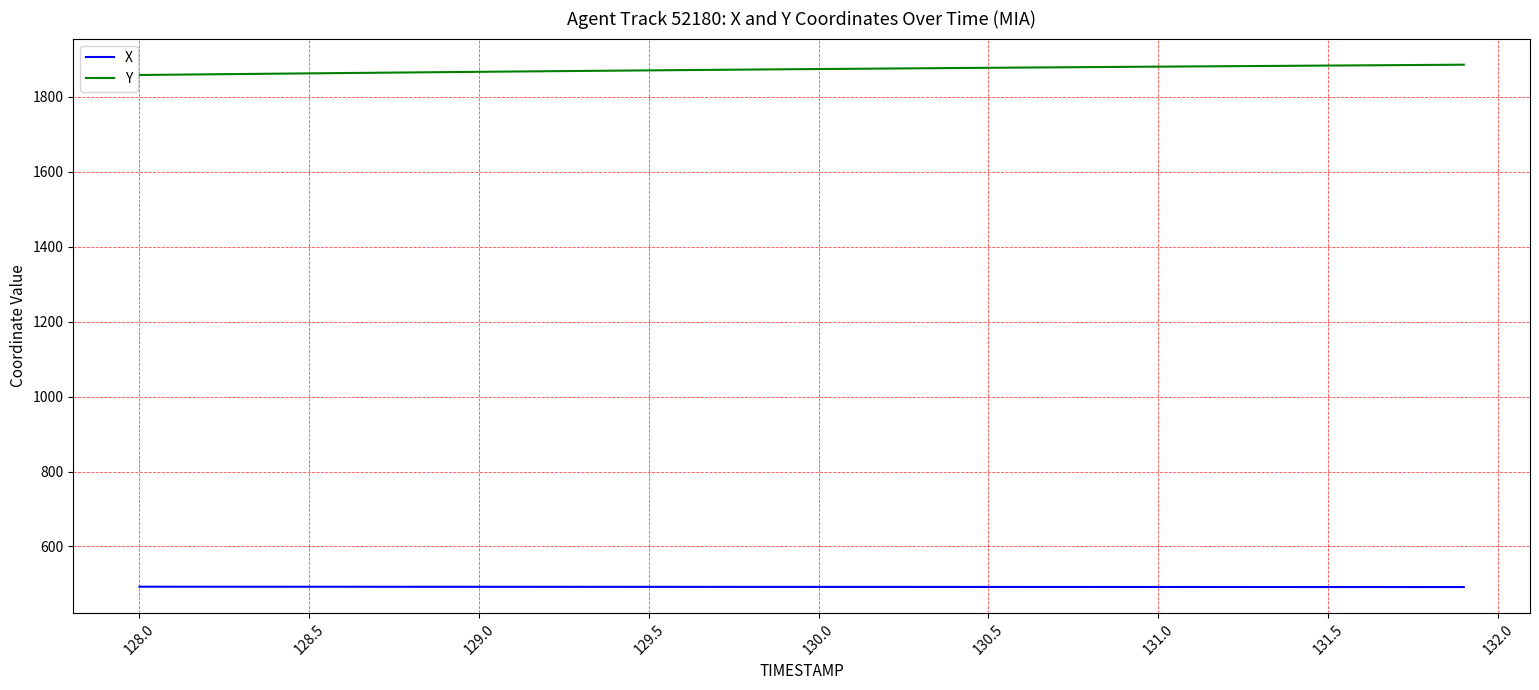

Rank the series by their maximum value, from lowest to highest.

X, Y